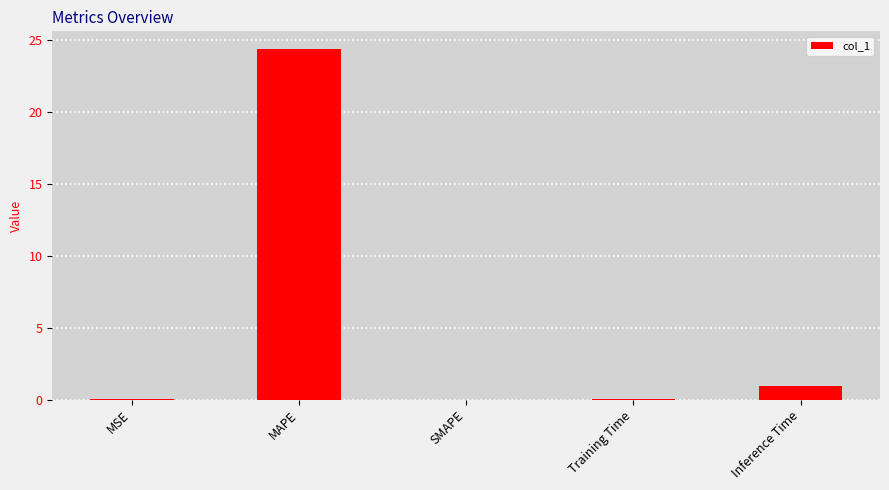

What is the approximate value at MAPE?

24.4